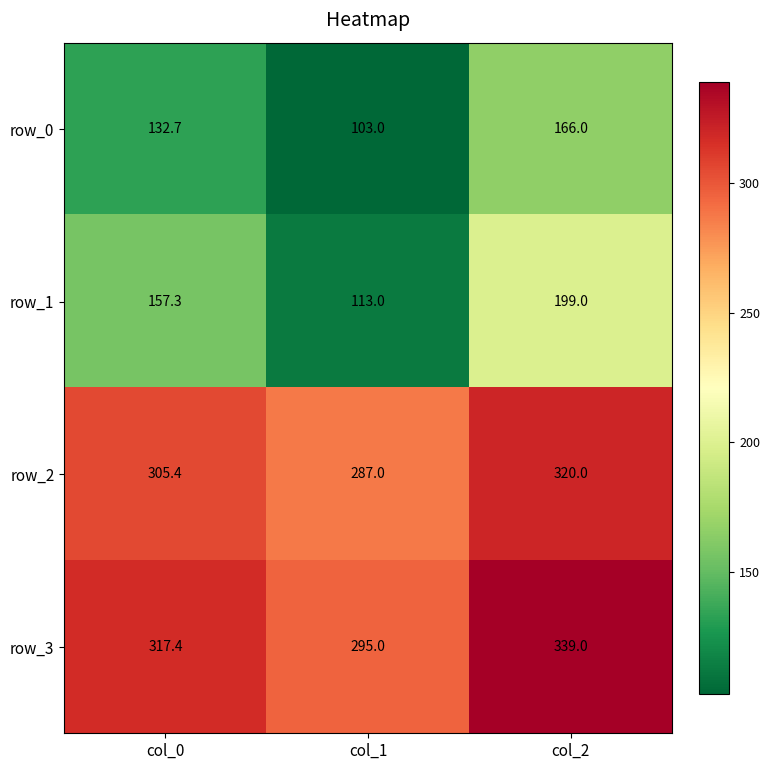

Reading right to left, what are all the values shown in this chart?

row_0: col_2=166.0	col_1=103.0	col_0=132.7
row_1: col_2=199.0	col_1=113.0	col_0=157.3
row_2: col_2=320.0	col_1=287.0	col_0=305.4
row_3: col_2=339.0	col_1=295.0	col_0=317.4